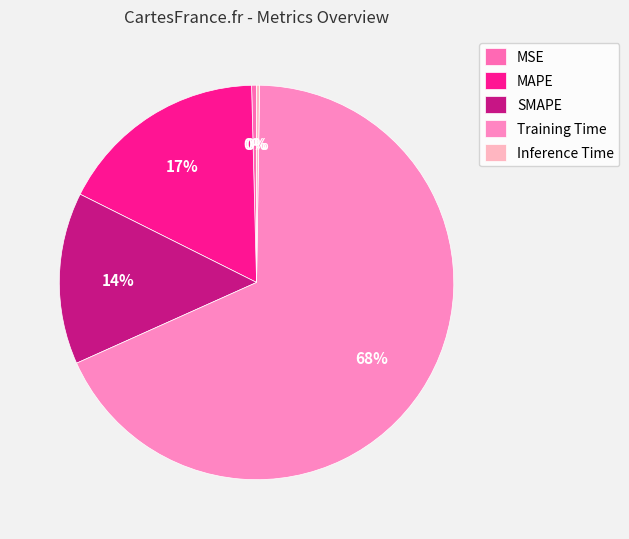

Which category has the biggest portion of the pie?

Training Time